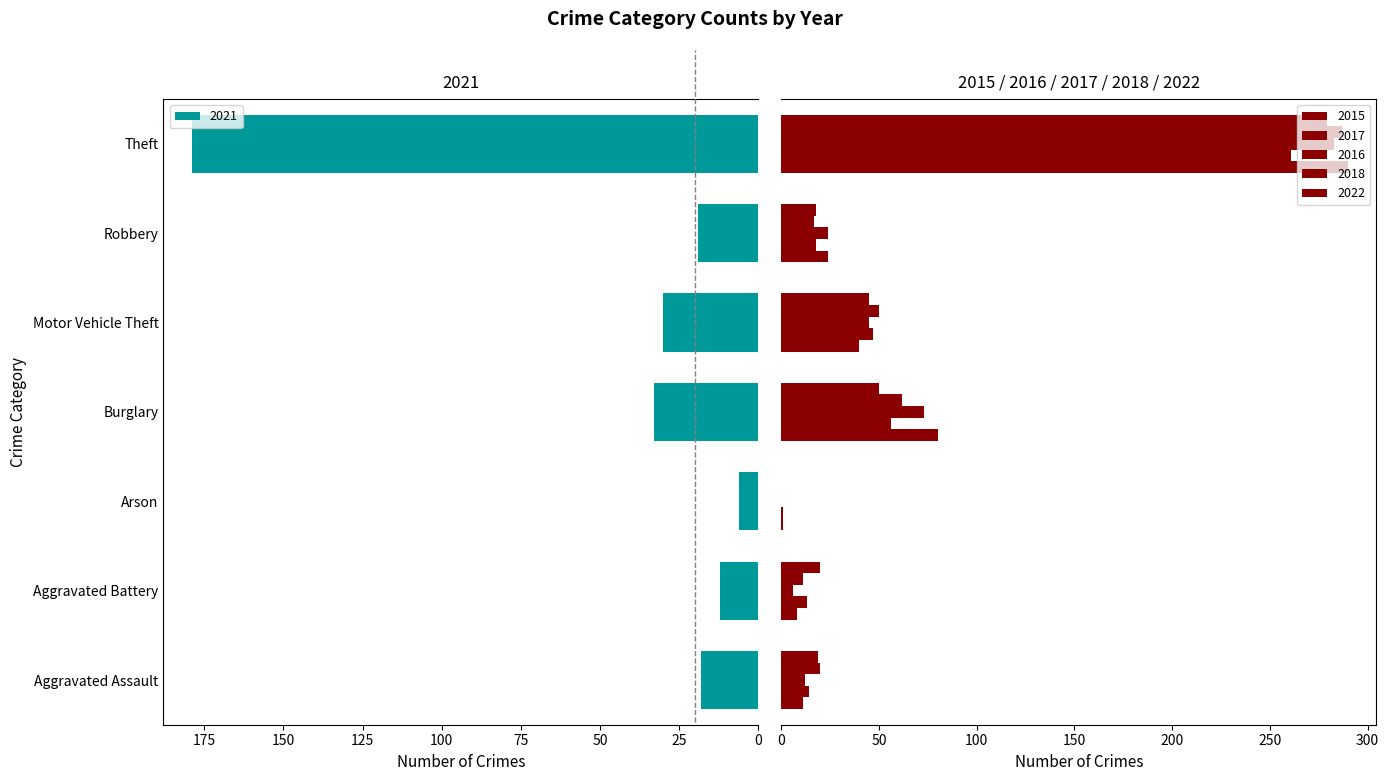

Reading right to left, list all the values displayed in this chart.

2021: 179	19	30	33	6	12	18
2015: 290	24	40	80	1	8	11
2017: 261	18	47	56	1	13	14
2016: 283	24	45	73	0	6	12
2018: 287	17	50	62	0	11	20
2022: 279	18	45	50	0	20	19